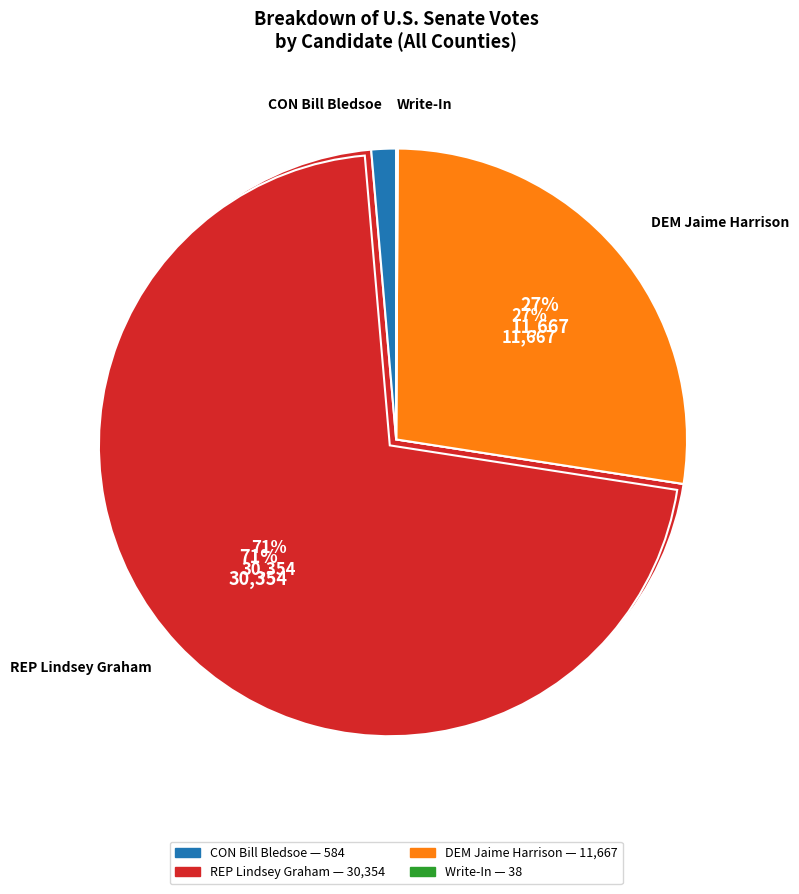

True or false: 12 accounts for 13% of the total.

False